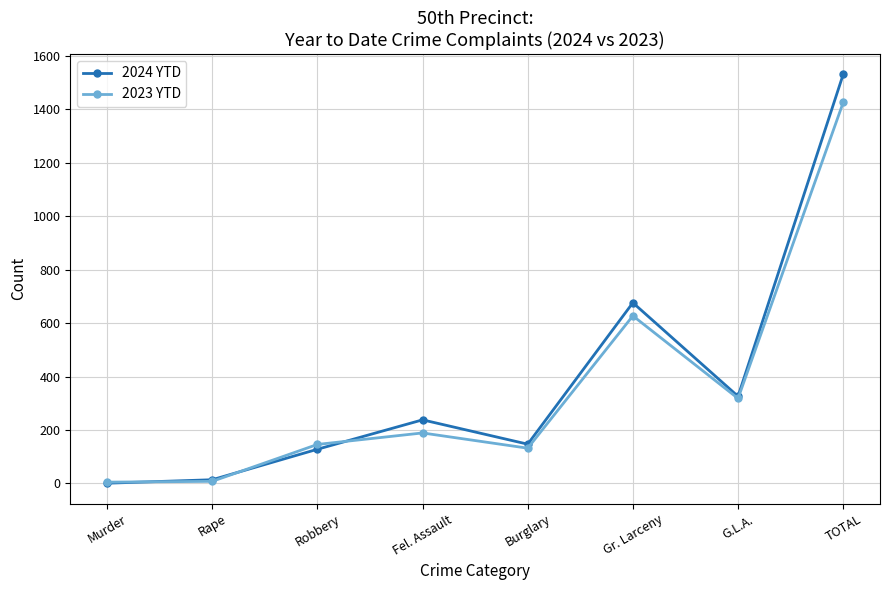

What are all the series names shown in the legend?

2024 YTD, 2023 YTD